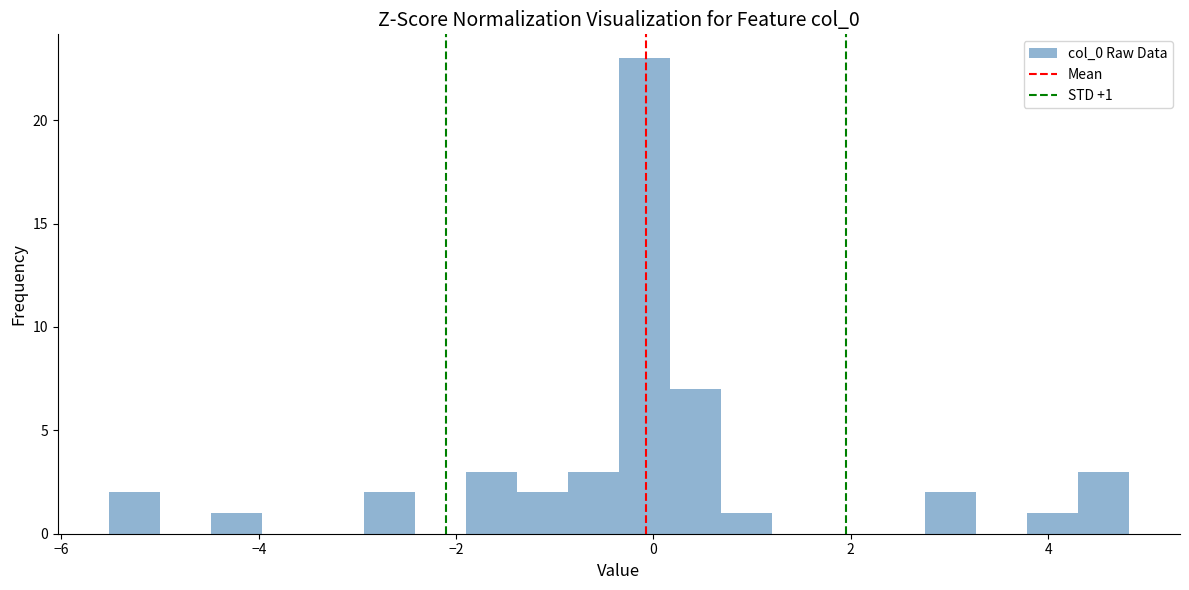

Around what value on the x-axis is the tallest bar? Give the approximate position of its centre, as read against the axis.

0.0